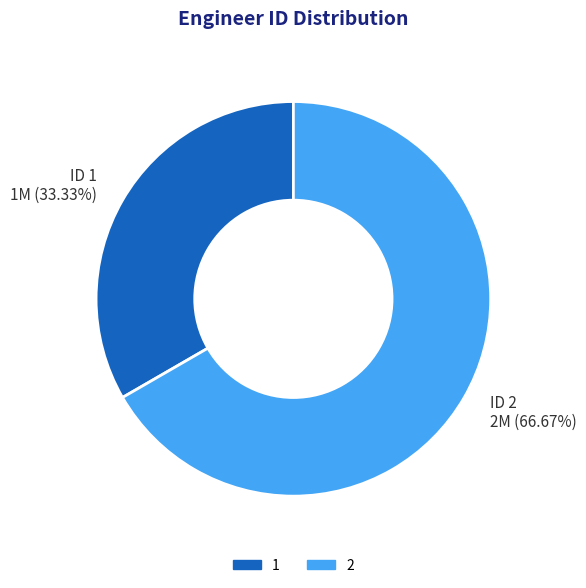

Which slice represents more than half of the pie?

ID 2 2M (66.67%)